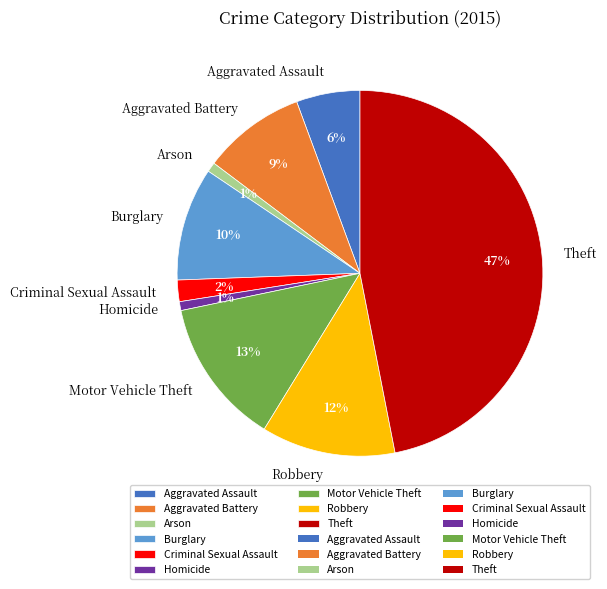

Is the sum of Aggravated Battery and Burglary greater than half?

No